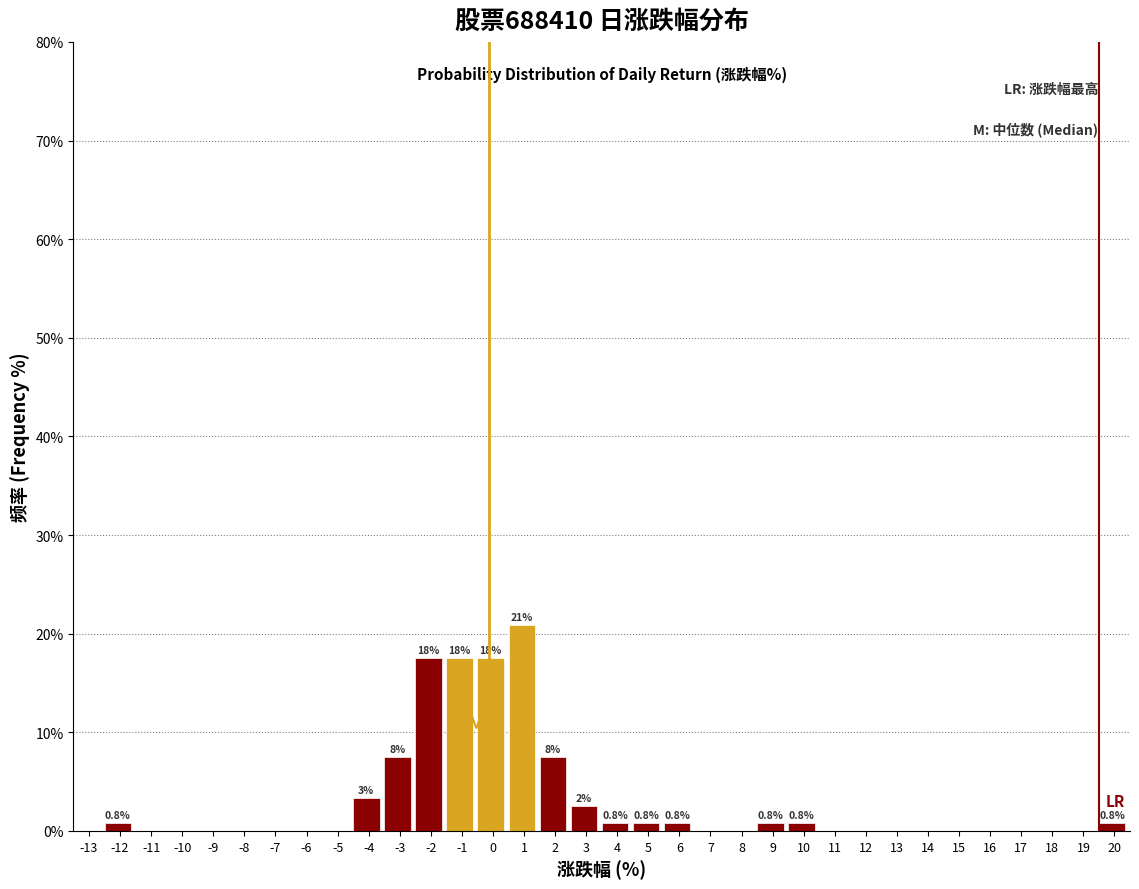

What is the sum of all values?

100.0